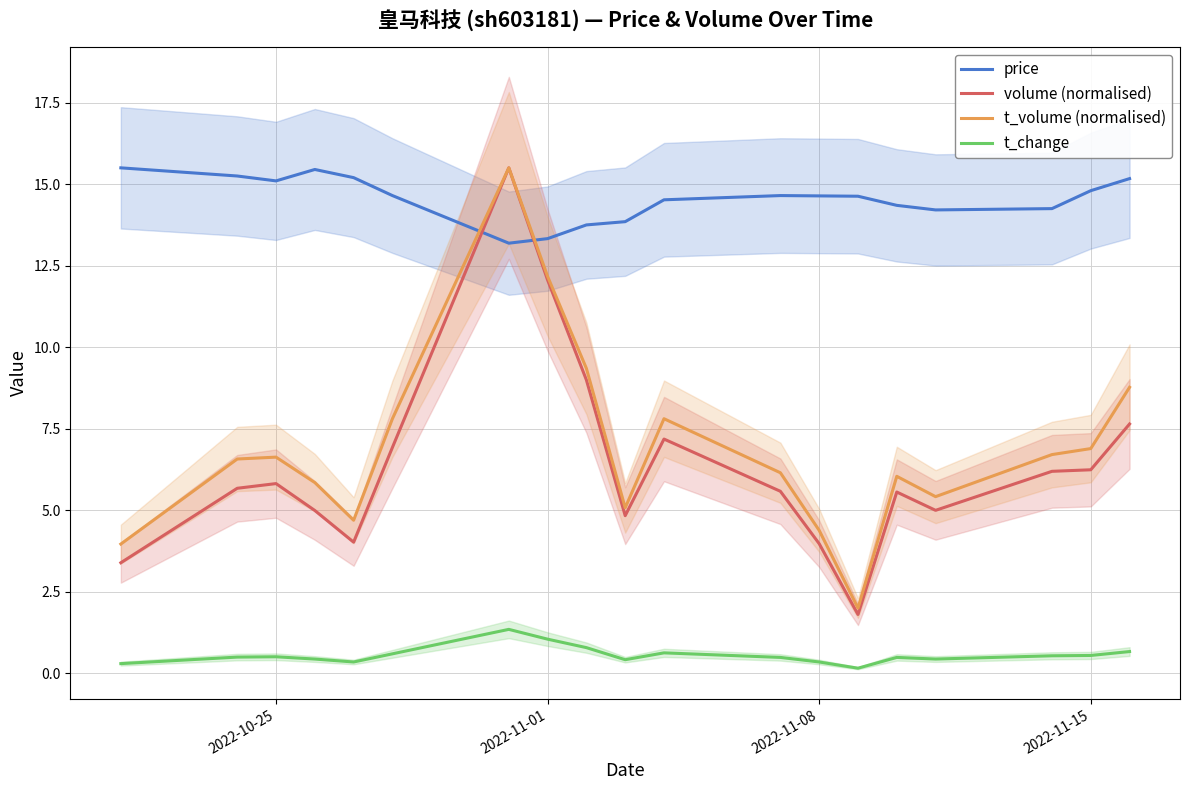

After their last crossing, which series has the higher values: price or t_volume (normalised)?

price